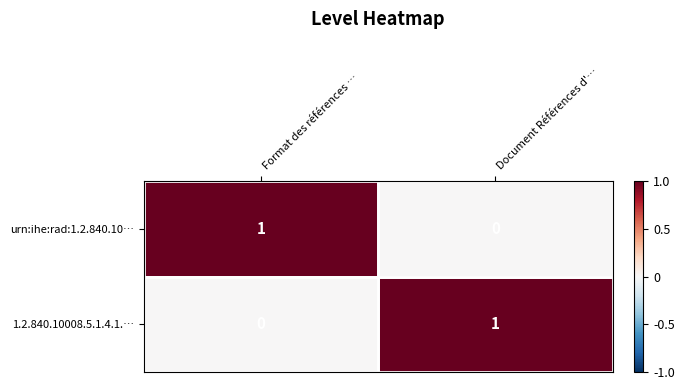

True or false: 1.2.840.10008.5.1.4.1.… has a value of 1 at Format des références ….

False